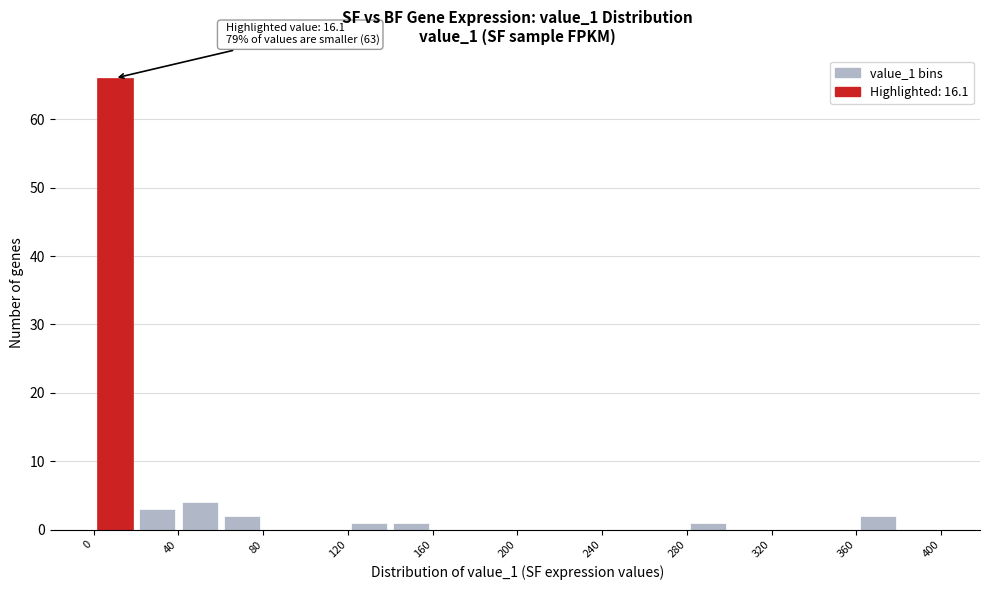

Which range on the x-axis has the tallest bar?

0 to 20